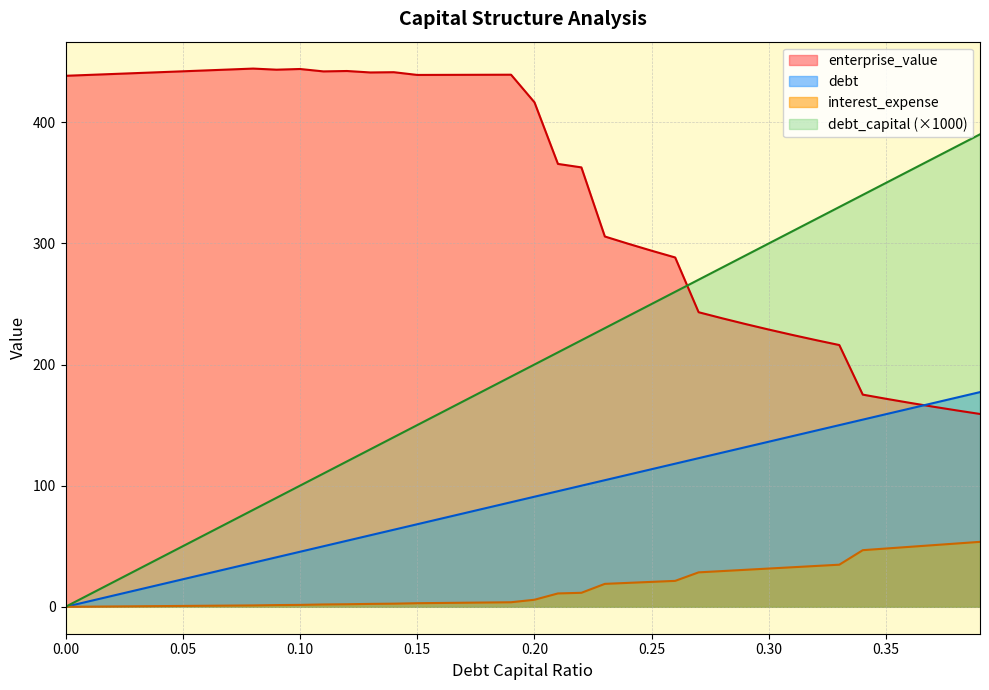

Does the chart have visible grid lines?

Yes